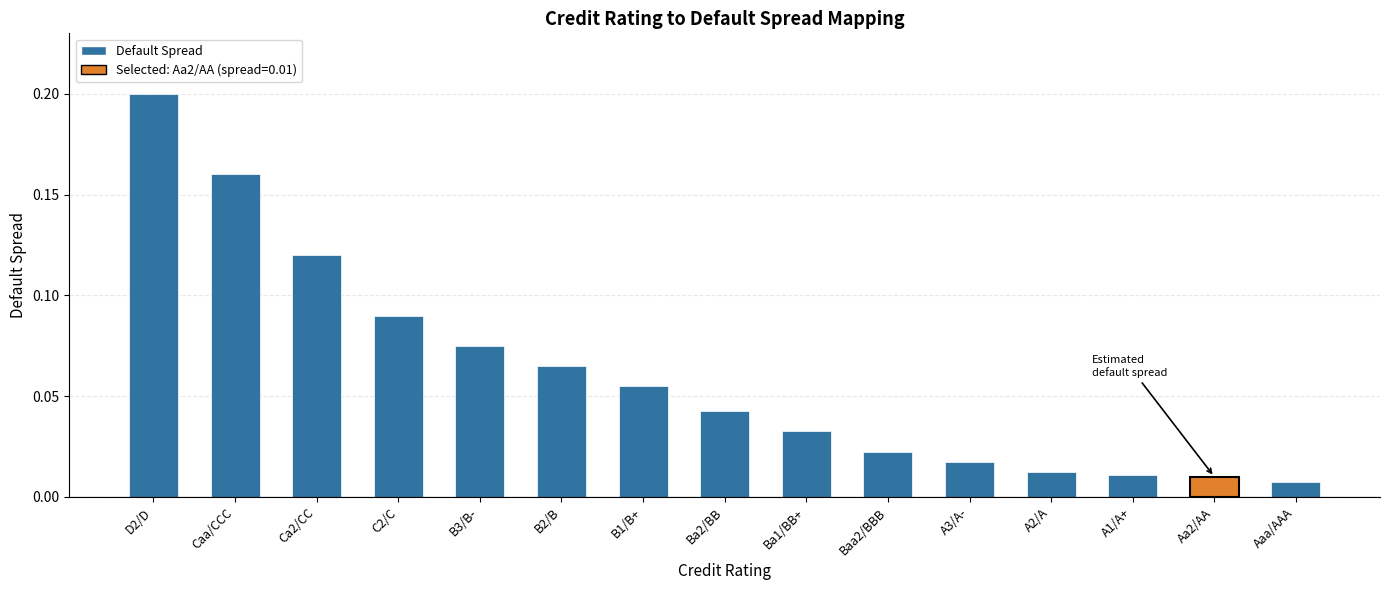

Is it true that the value at Ba2/BB is 0.1?

False